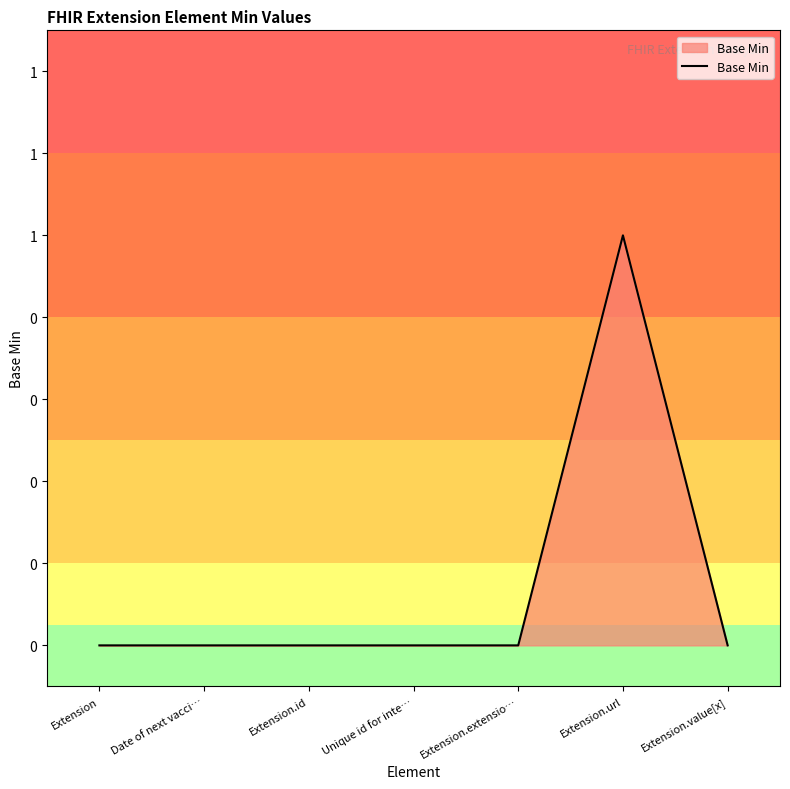

Is this an area chart (filled region under the line)?

Yes